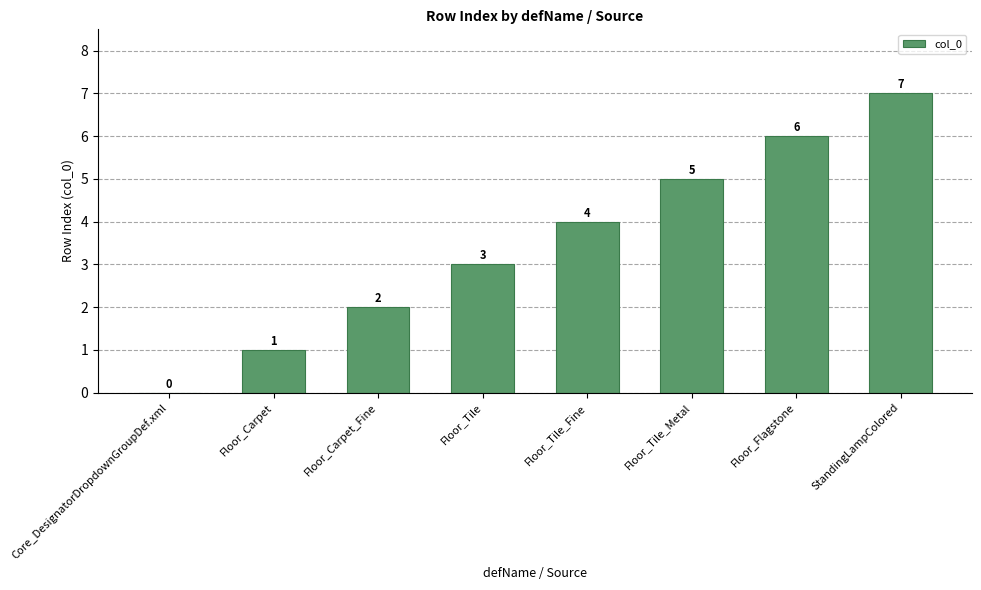

Between Floor_Tile_Fine and StandingLampColored, which is larger?

StandingLampColored